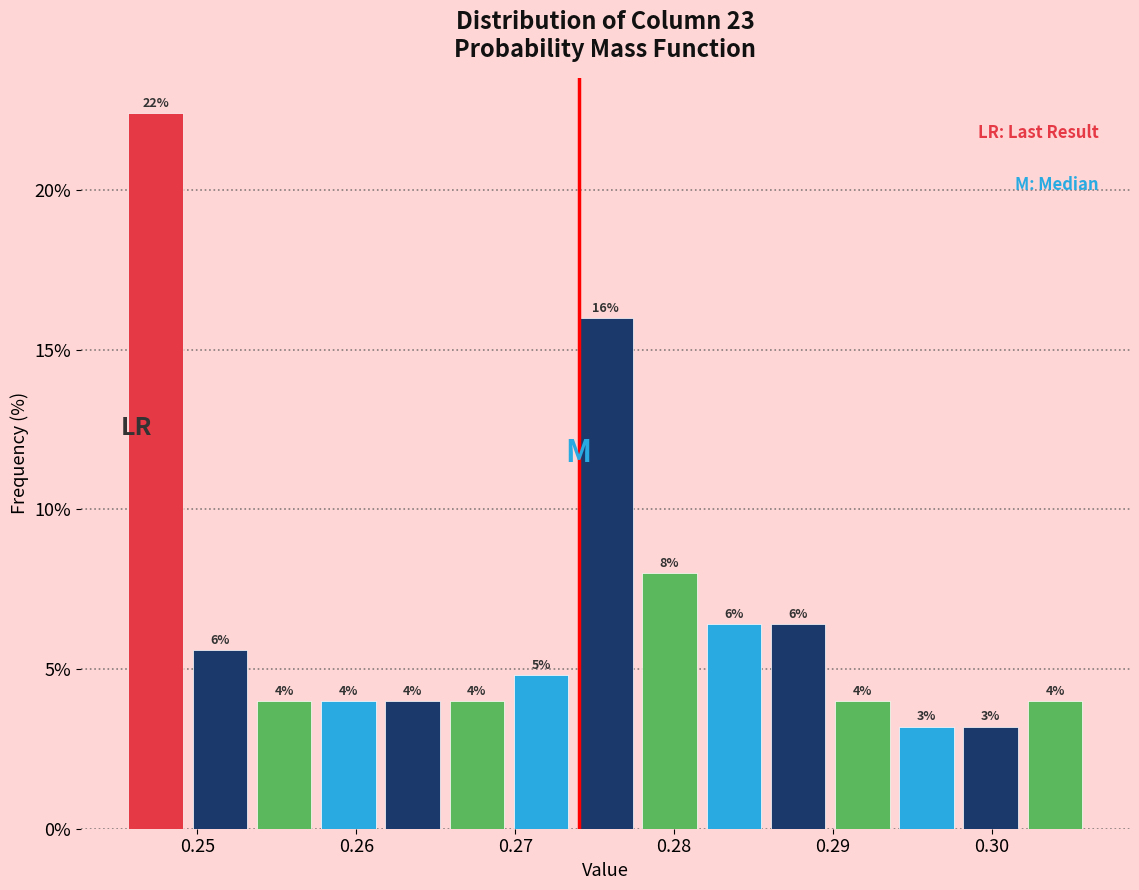

Which range on the x-axis has the tallest bar?

0.245 to 0.249